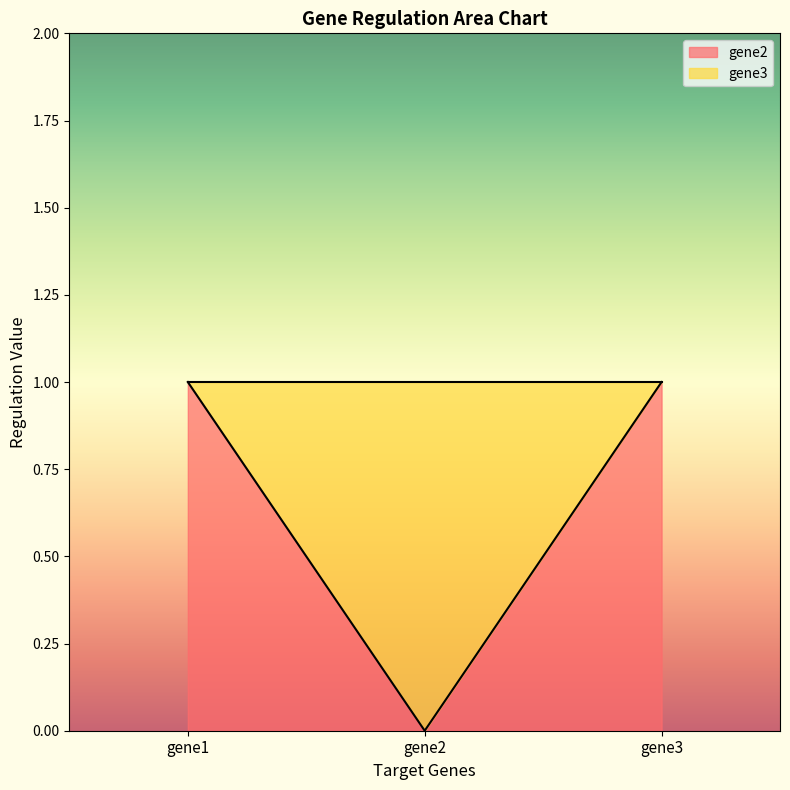

What value does the data have at gene3?

1